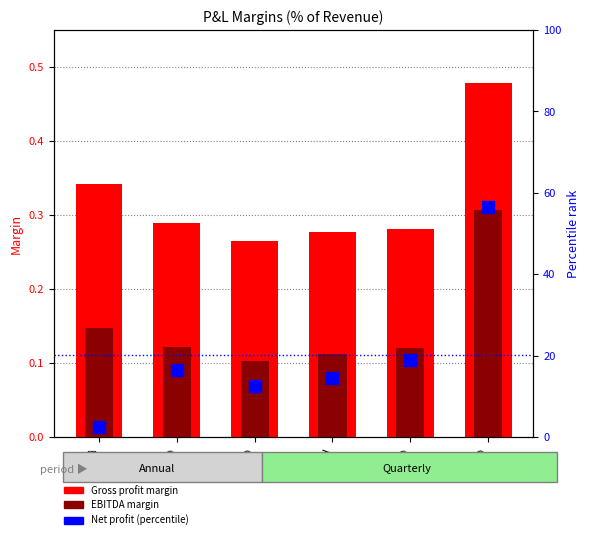

What is the difference between the highest and lowest values at 2Q?

12.6